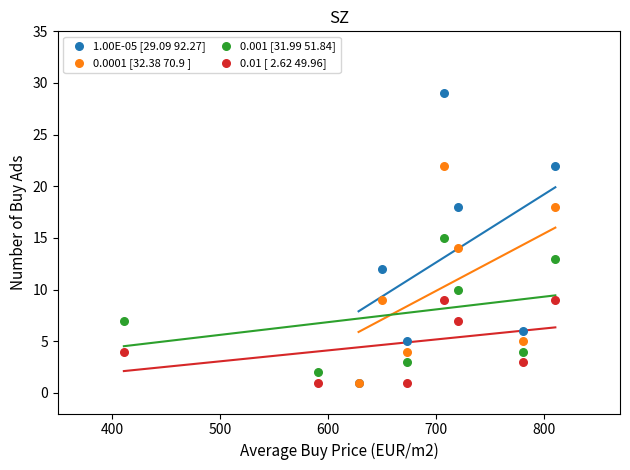

Which series has the widest spread of Y values?

1.00E-05 [29.09 92.27]